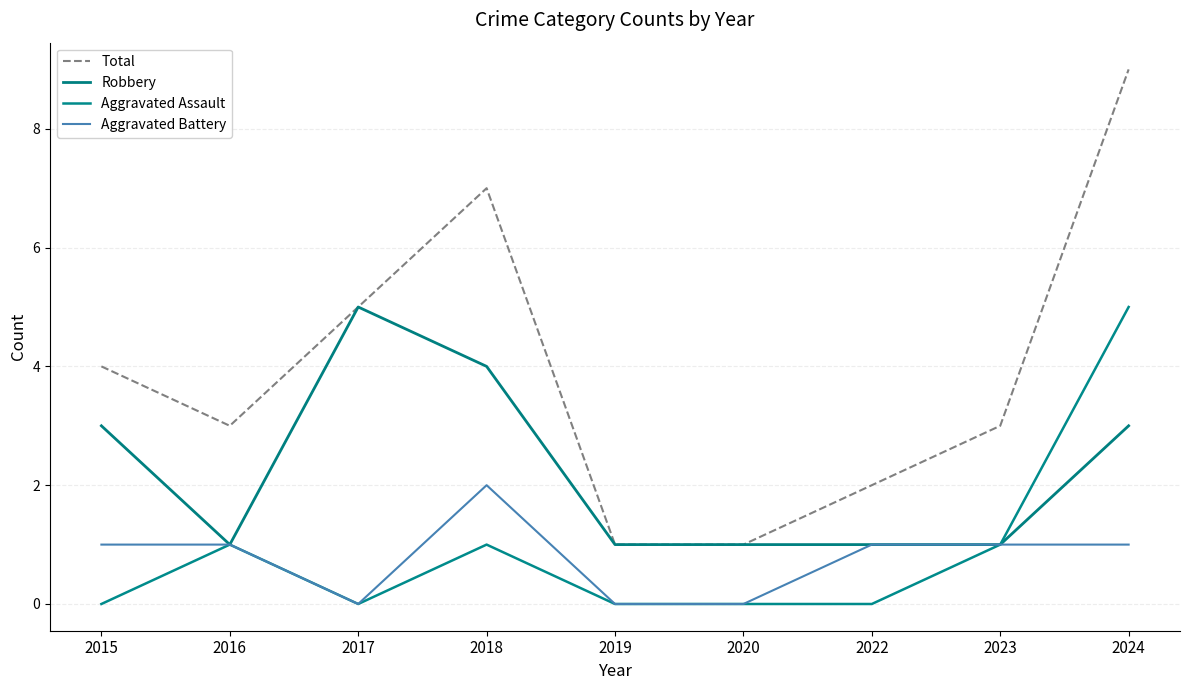

Reading right to left, transcribe all the data shown in this chart.

Total: 9	3	2	1	1	7	5	3	4
Robbery: 3	1	1	1	1	4	5	1	3
Aggravated Assault: 5	1	0	0	0	1	0	1	0
Aggravated Battery: 1	1	1	0	0	2	0	1	1